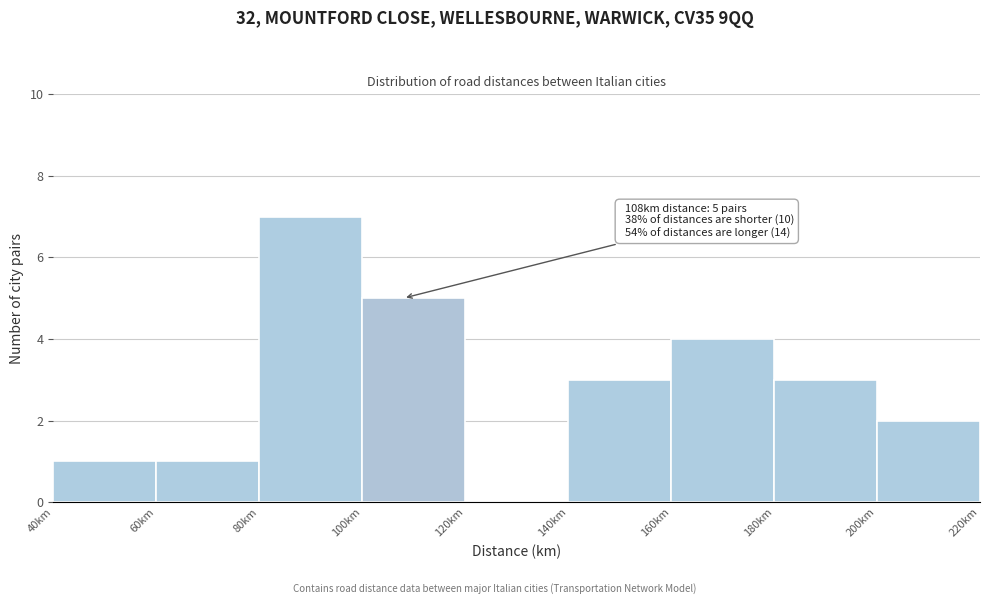

Which range on the x-axis has the tallest bar?

80 to 100